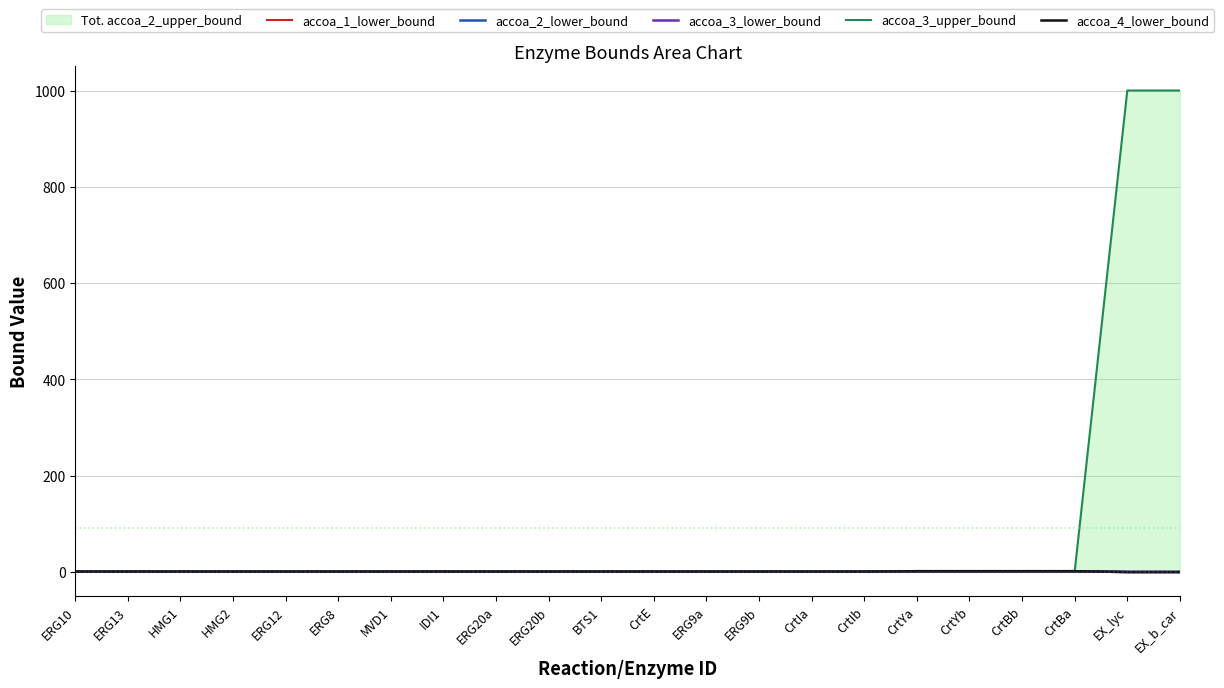

Which category has the lowest value in the accoa_2_lower_bound series?

EX_lyc